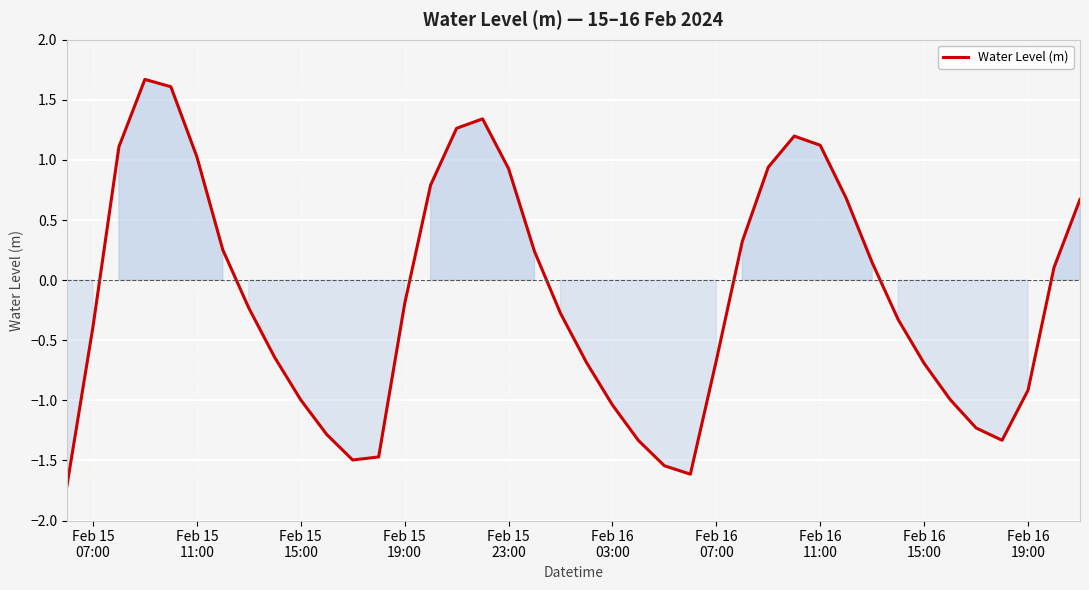

What is the difference between the maximum and minimum values?

3.4